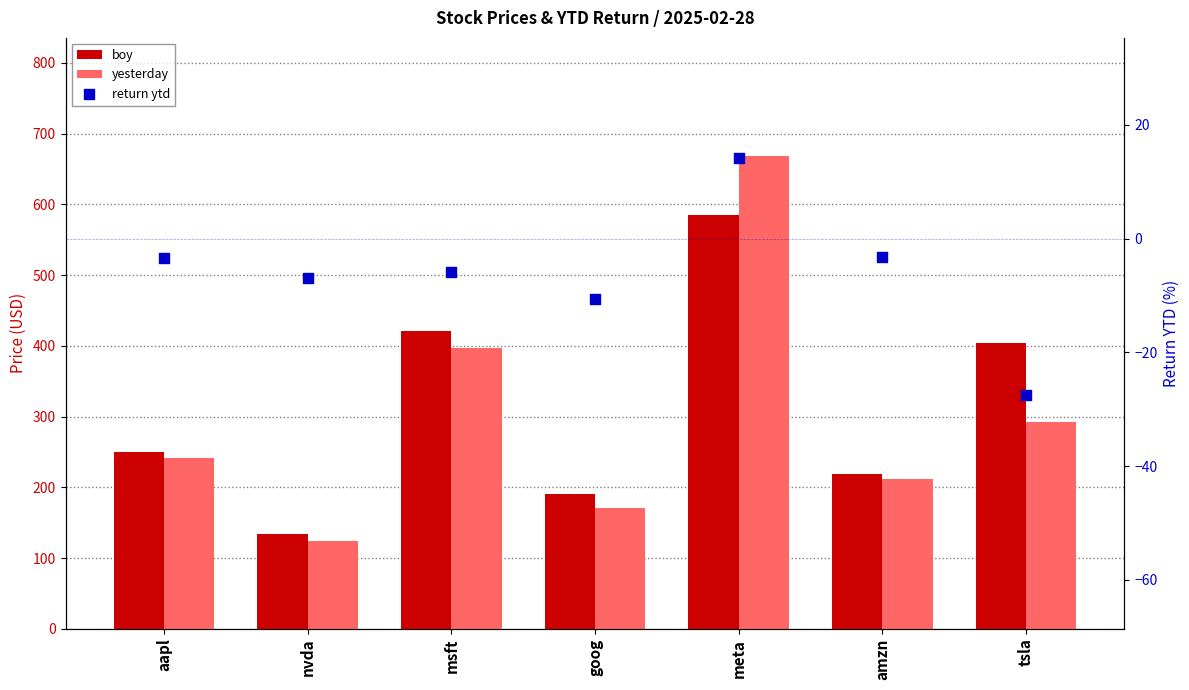

Which series has the widest spread of Y values?

yesterday